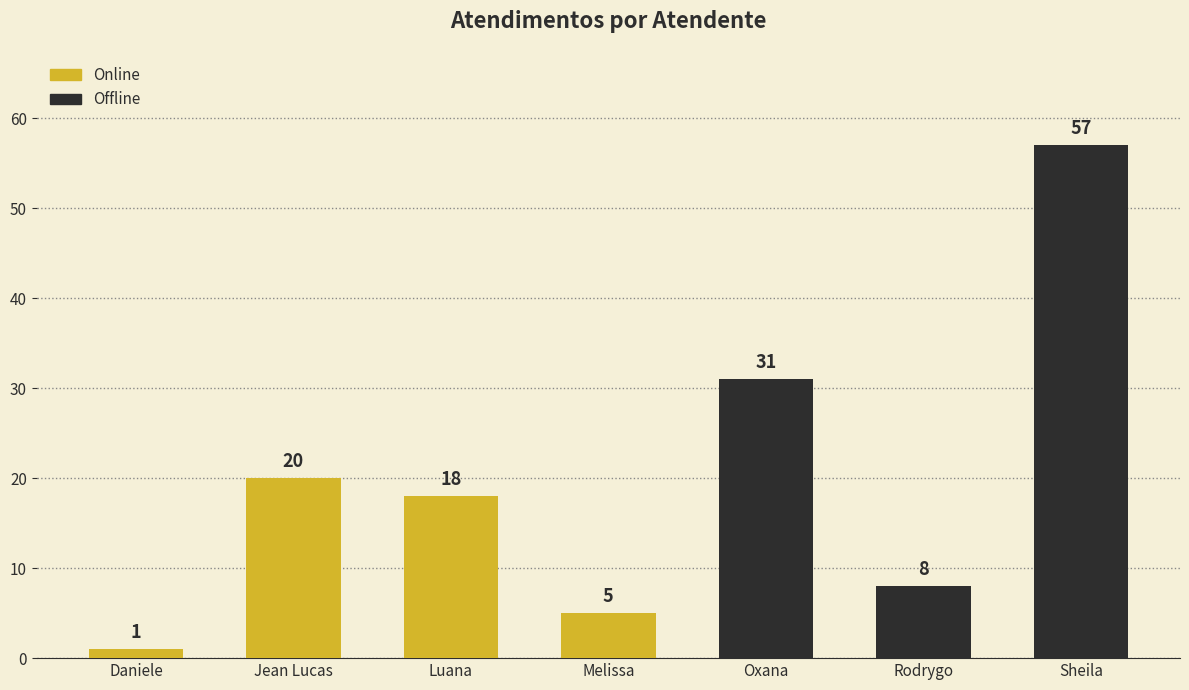

The chart shows a value of 31 at Oxana. True or false?

True